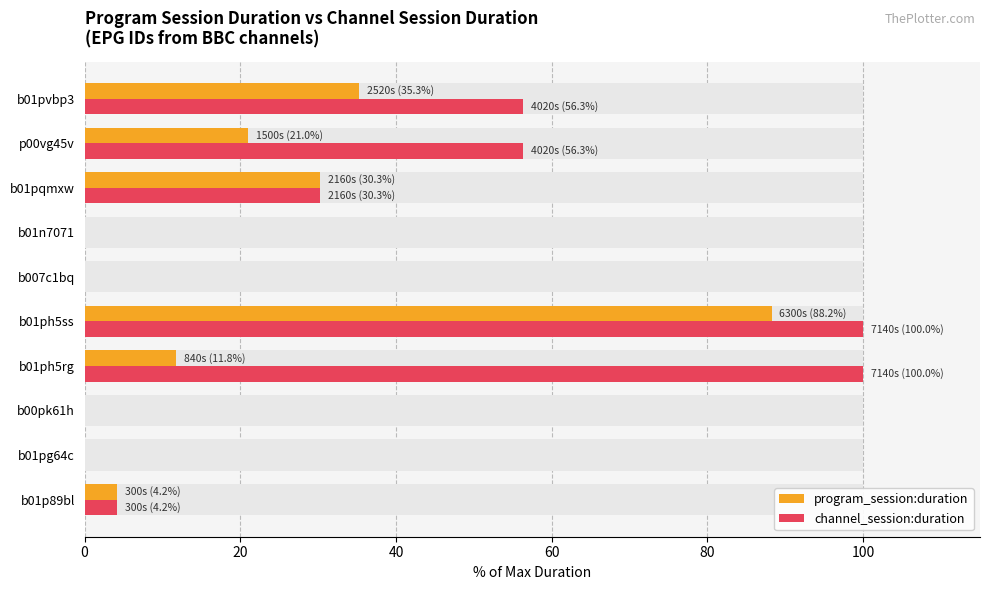

What is the average value of the program_session:duration series?

19.1